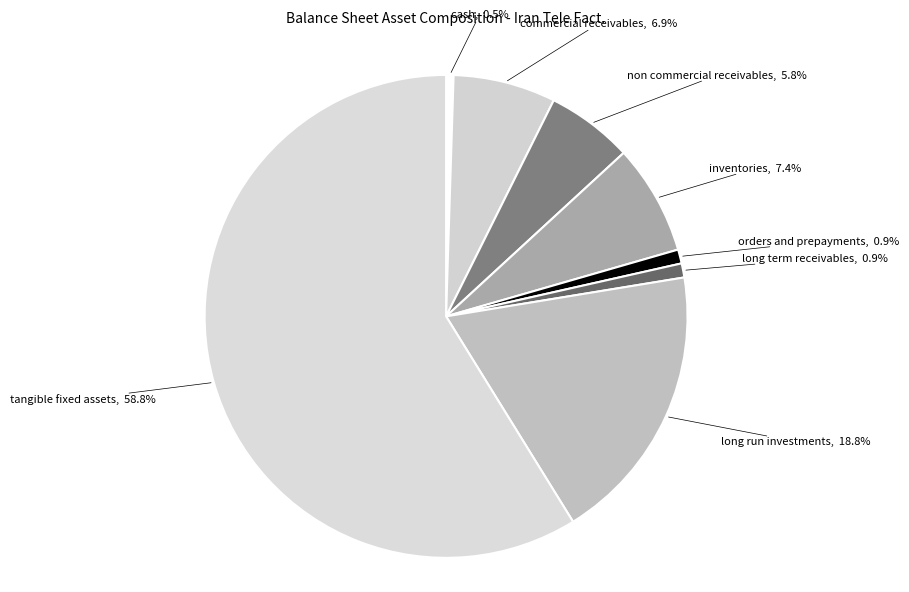

How many segments does this pie chart have?

8